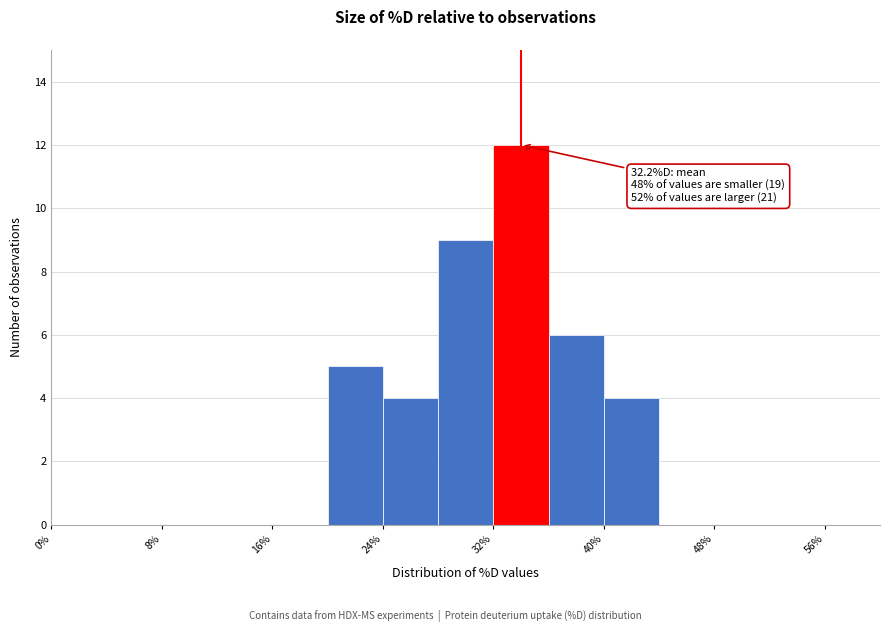

Over which range of the x-axis is the bar tallest?

32 to 36